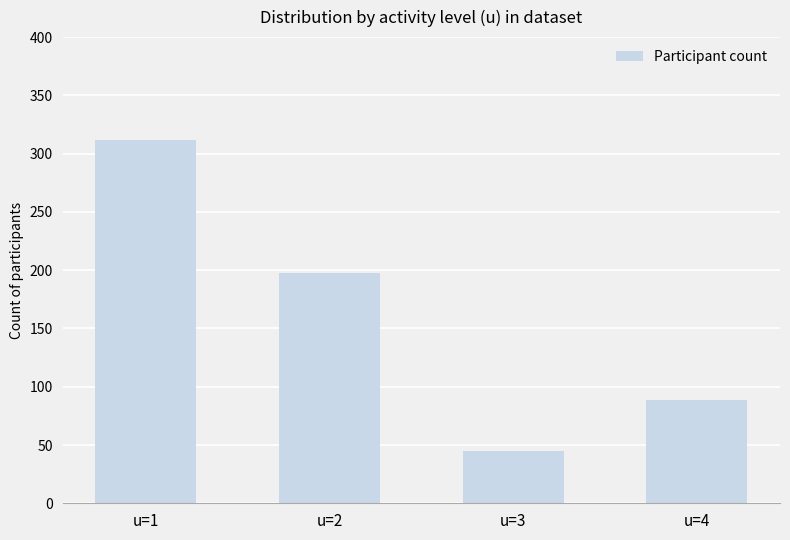

What is the change in value from u=3 to u=4?

+44